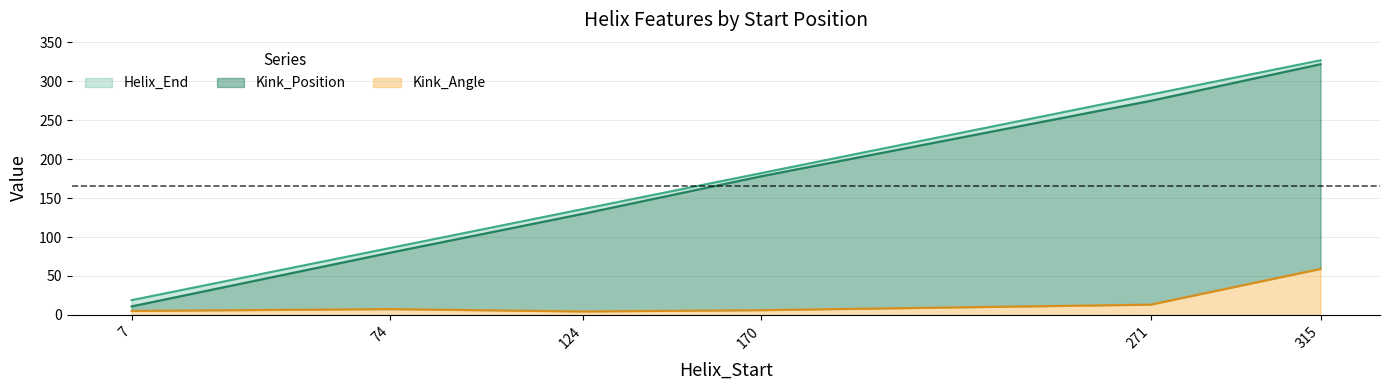

At which label does Helix_End reach its peak?

315